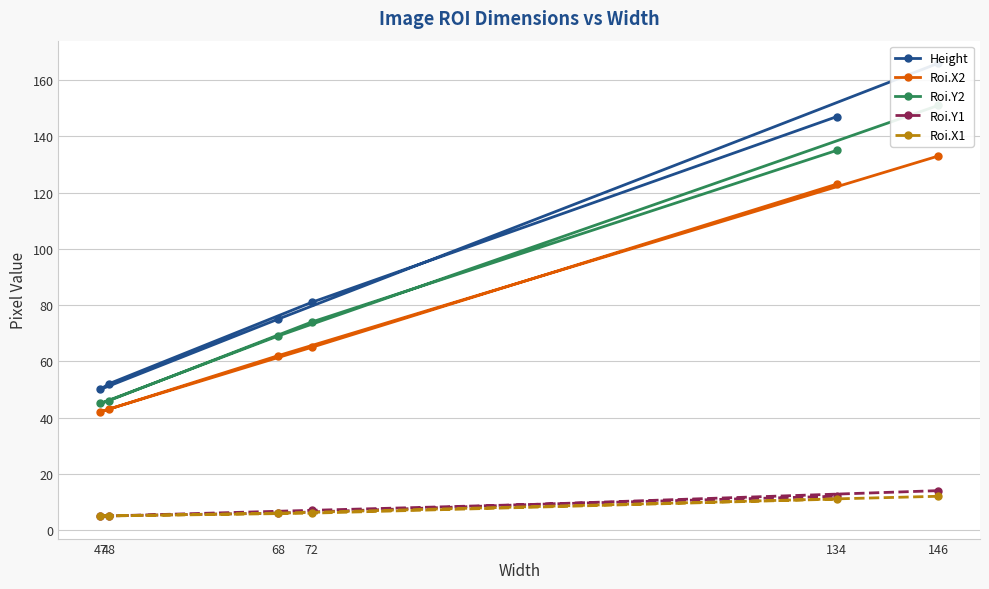

True or false: Roi.Y1 and Roi.Y2 intersect in this chart.

False